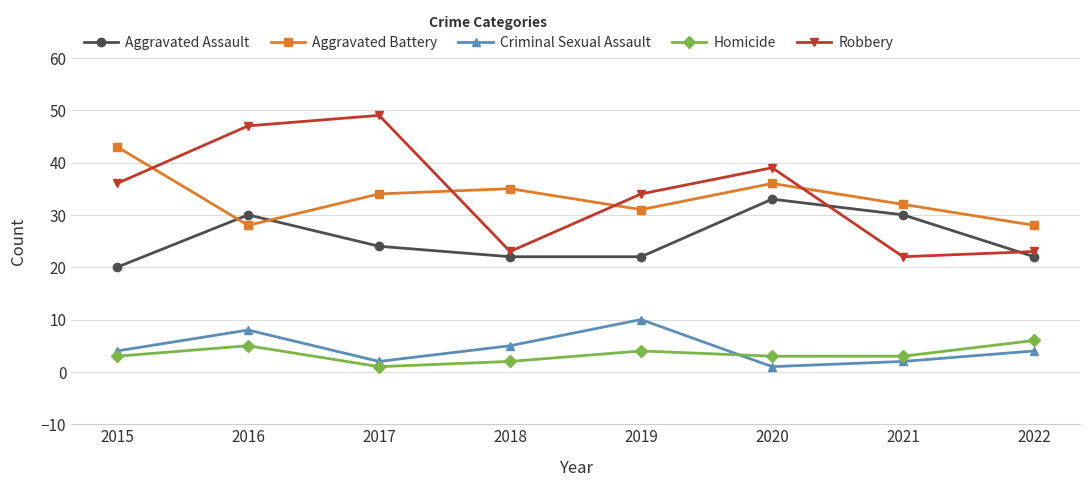

Which series changed the most between 2015 and 2017?

Robbery